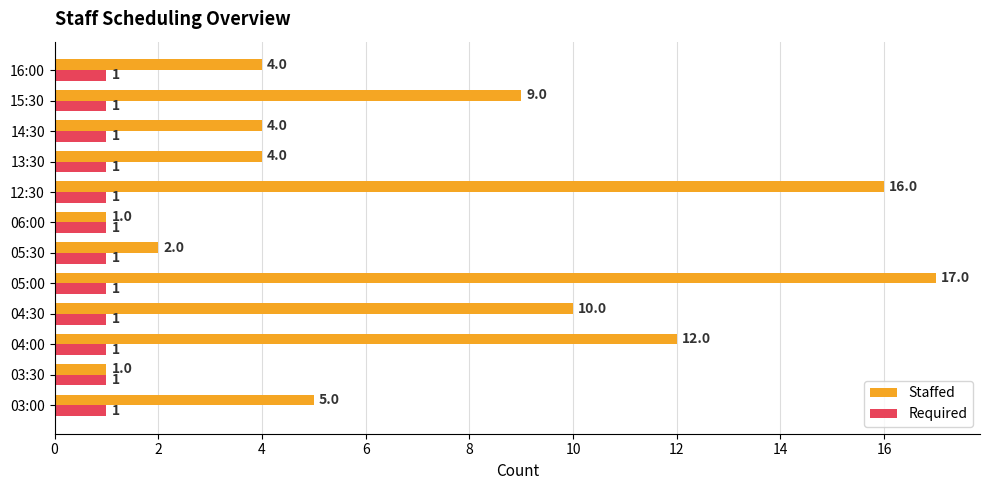

At which category is the sum across all series the highest?

05:00